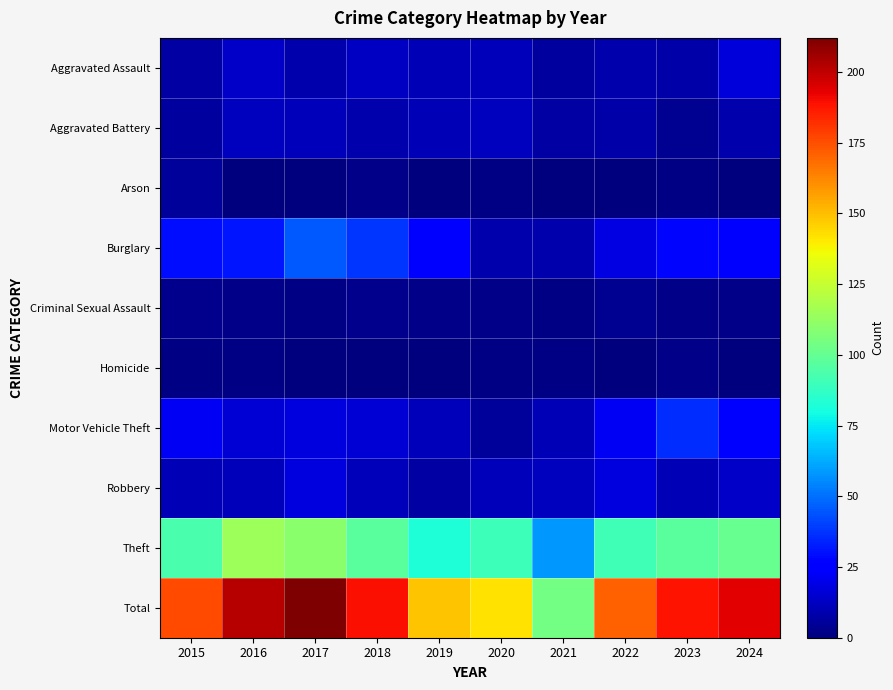

What is the greatest value displayed?

212